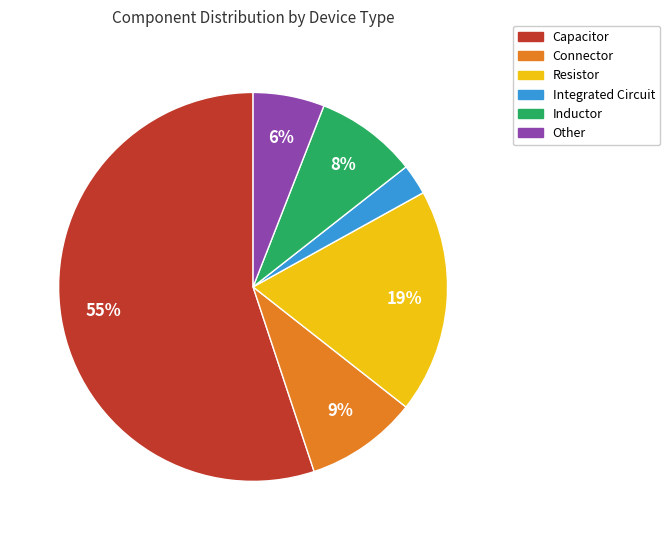

To the nearest percent, what is the combined percentage of Integrated Circuit and Connector?

12%